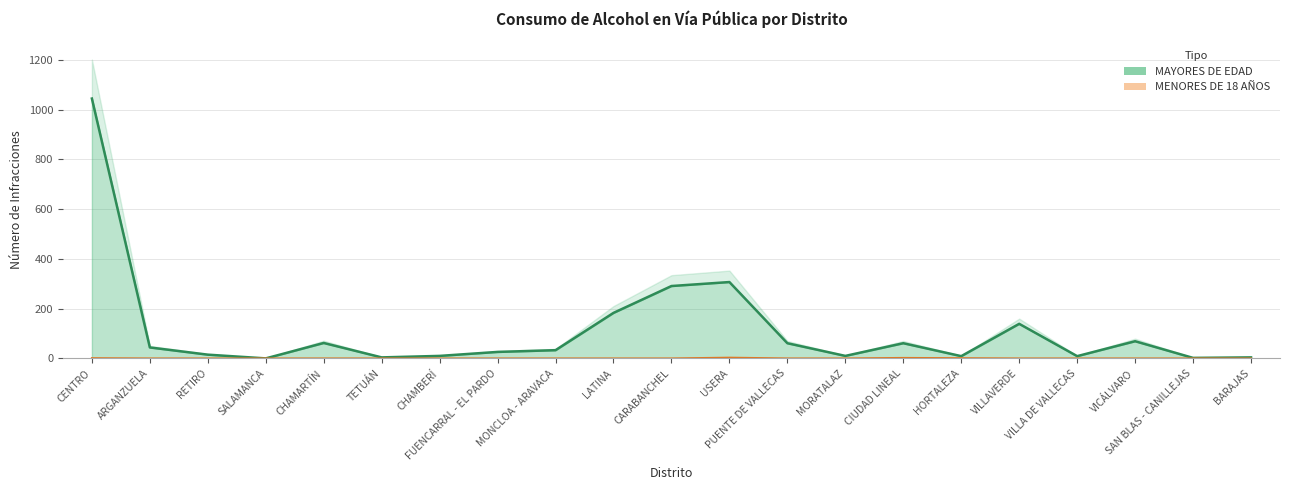

What position from the left is MONCLOA - ARAVACA?

9